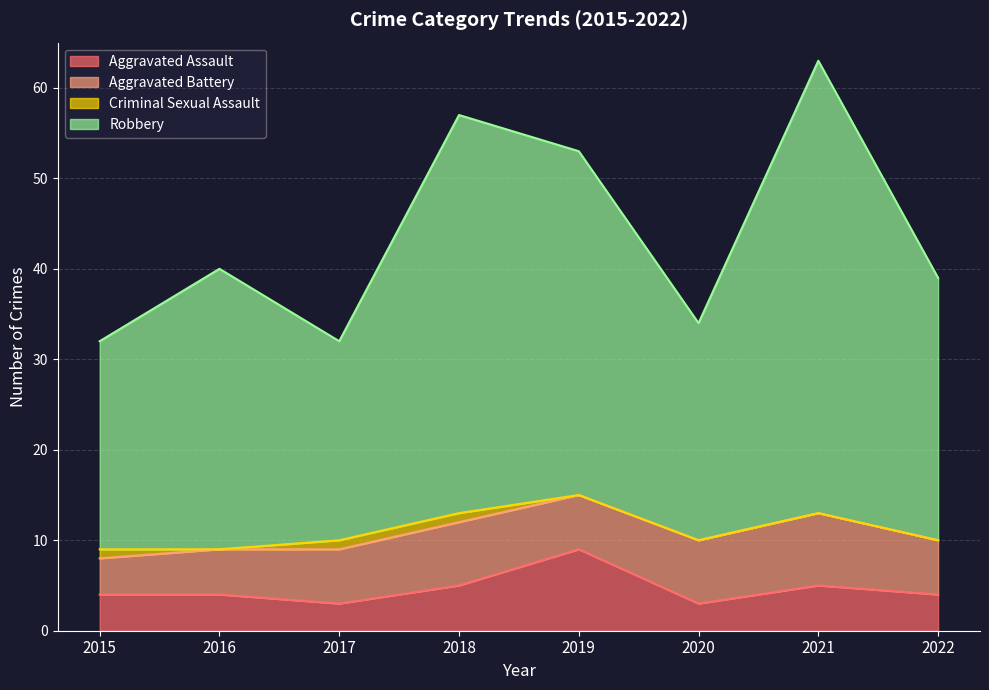

True or false: Robbery and Aggravated Assault intersect in this chart.

False